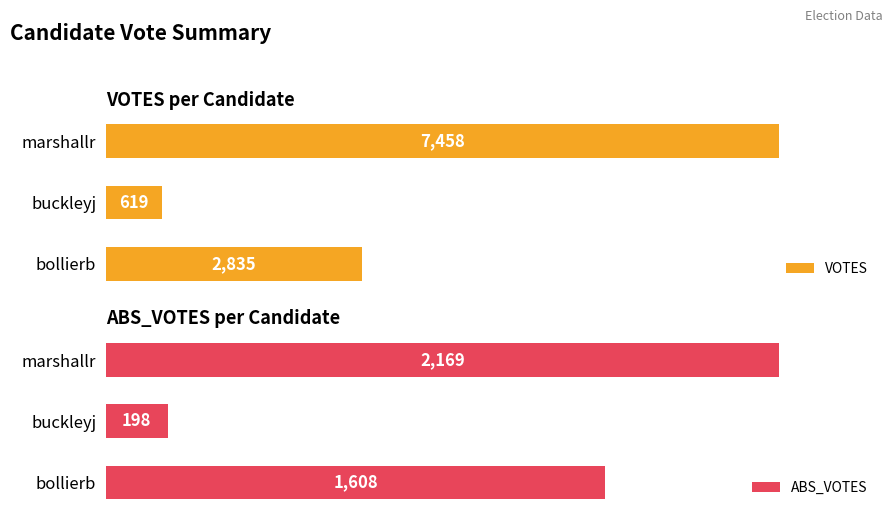

How many series are shown in this chart?

2